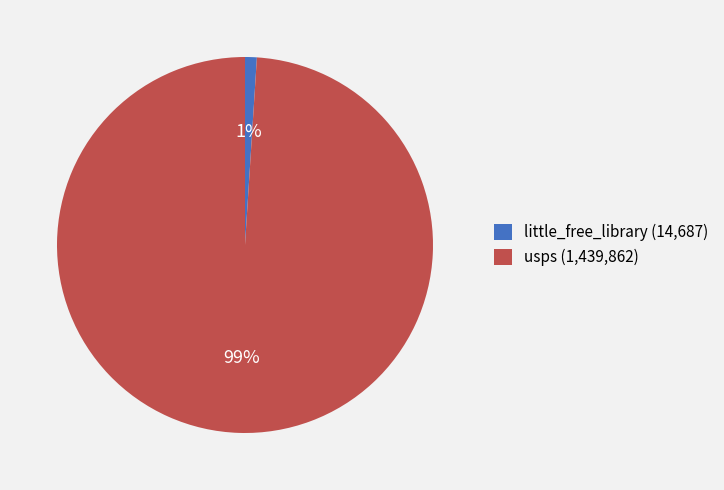

Rank the categories by value from highest to lowest.

usps, little_free_library